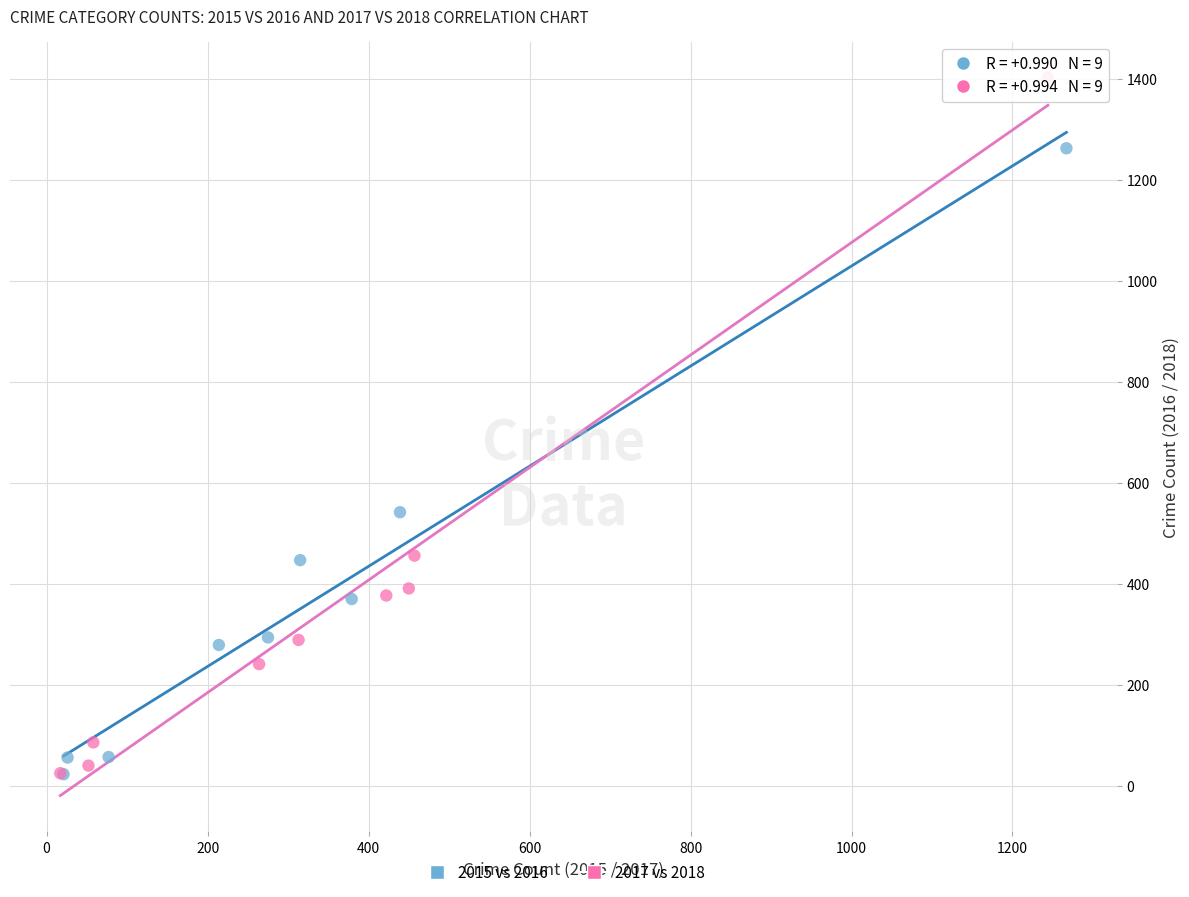

Which series has the widest spread of Y values?

2017 vs 2018